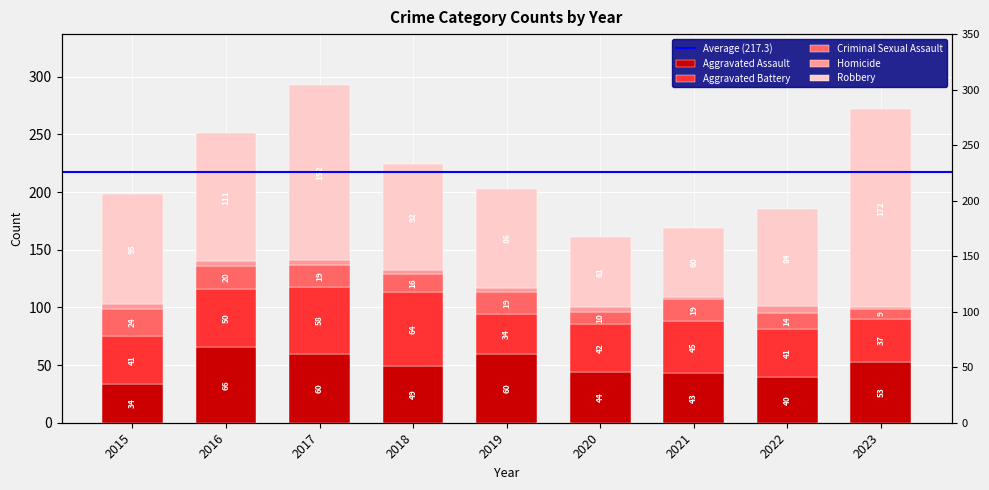

What is the difference between the maximum and minimum values in the Aggravated Assault series?

32